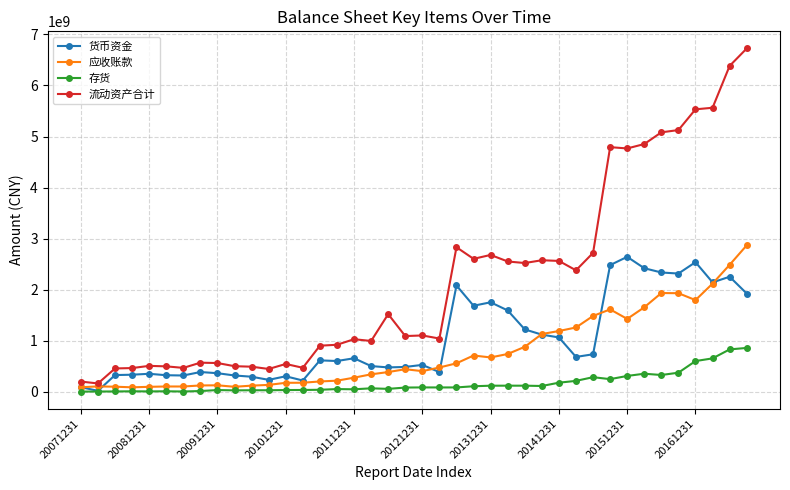

Which series has the largest total across all categories?

流动资产合计